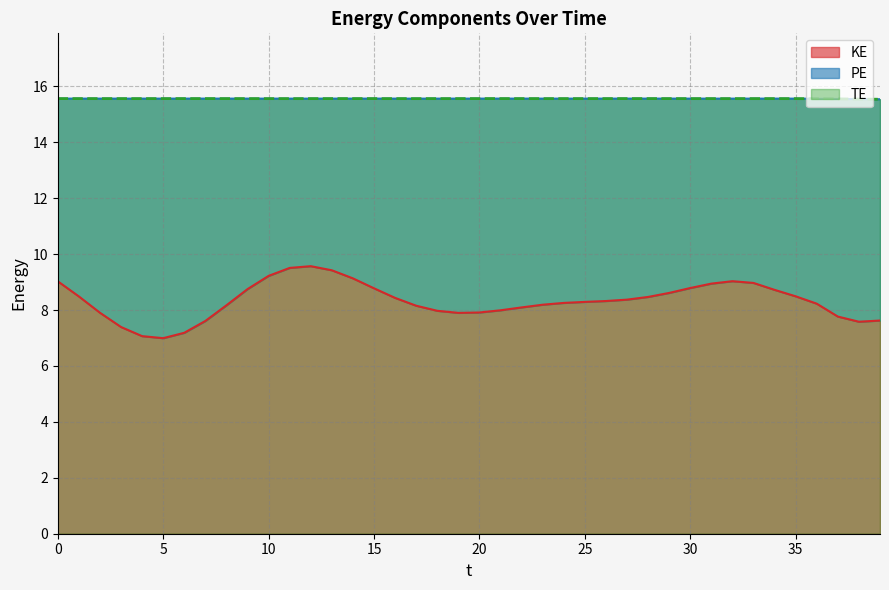

Rank the series at 38.0 from lowest to highest value.

KE, TE